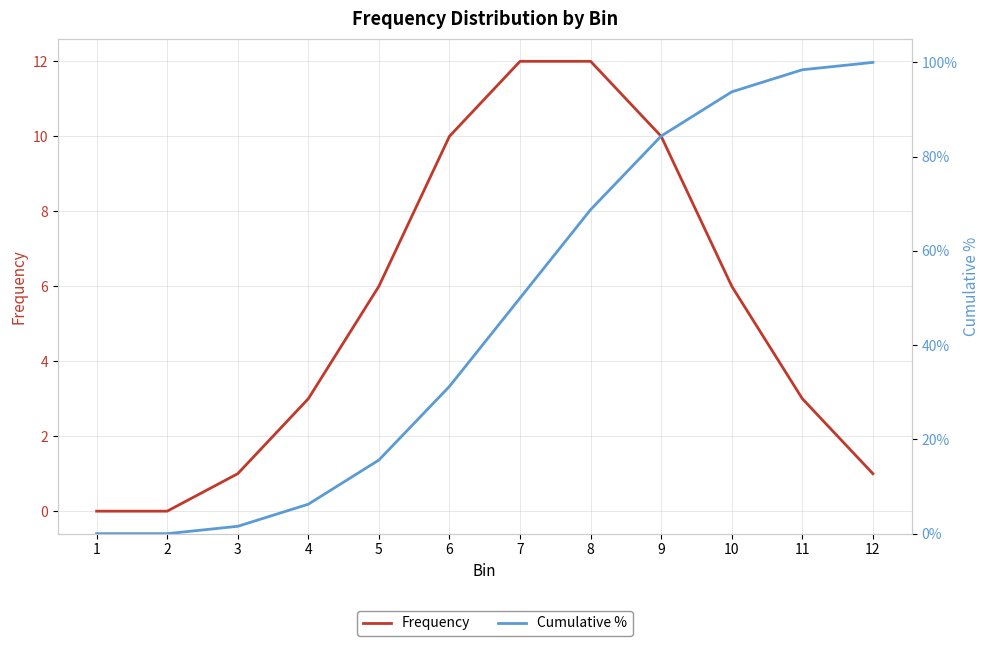

List the series in order of their peak value, highest first.

Frequency, Cumulative %